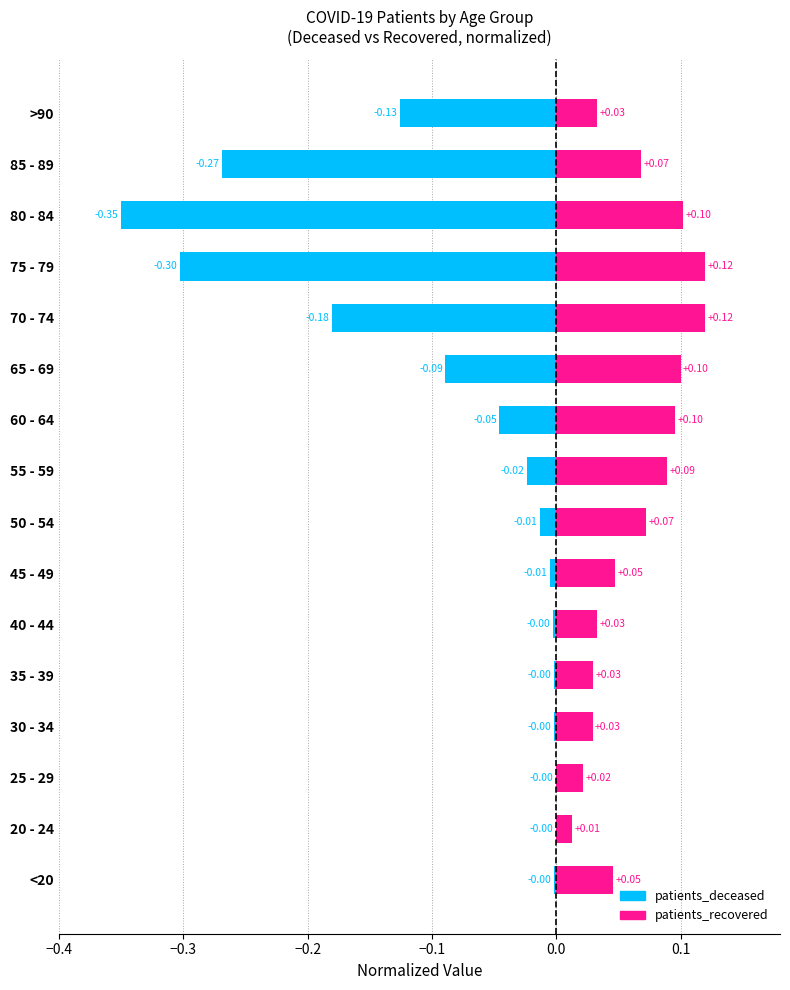

How many bars are there in each group?

2